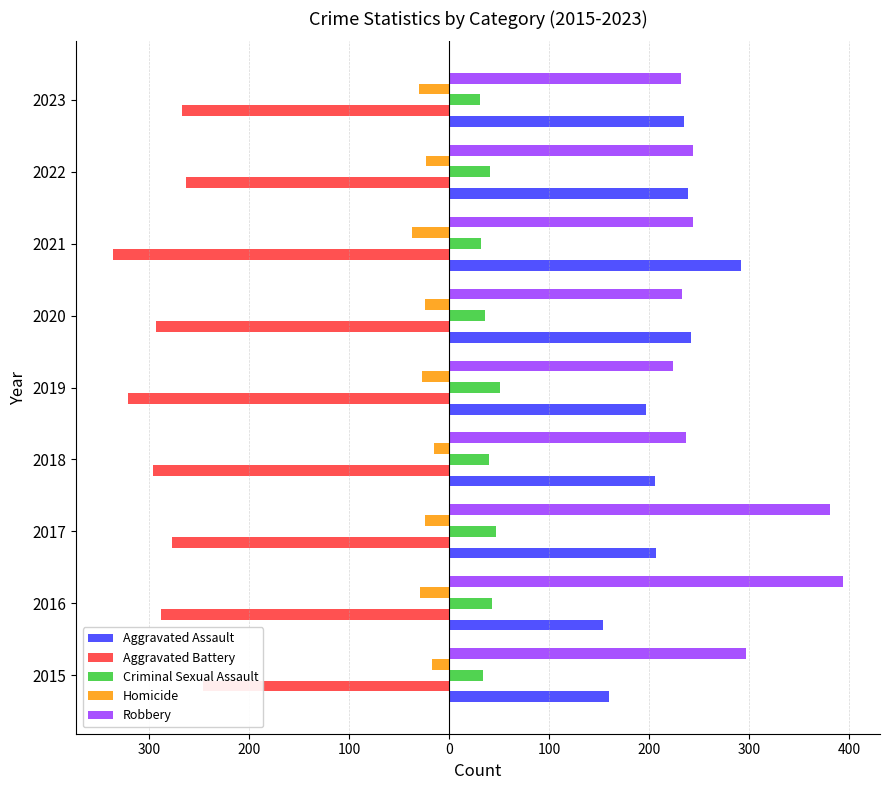

The Aggravated Battery series shows -293 at 2020. True or false?

True